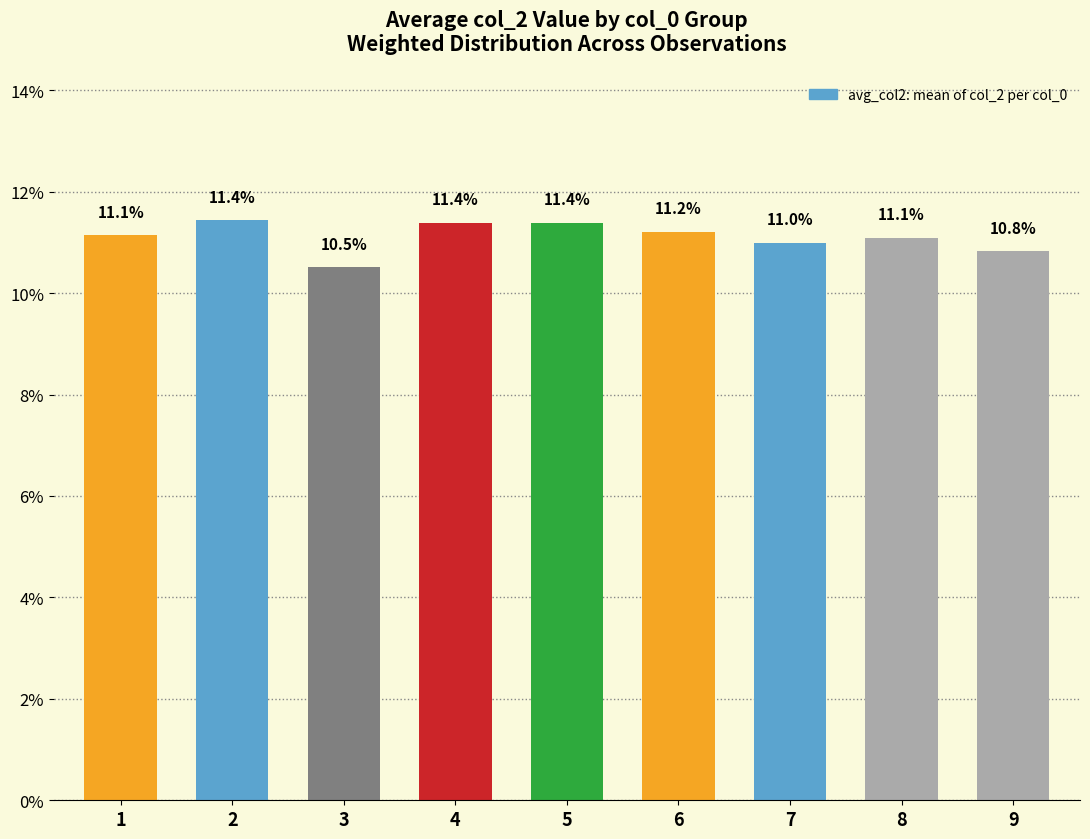

How many distinct data groups are displayed?

1